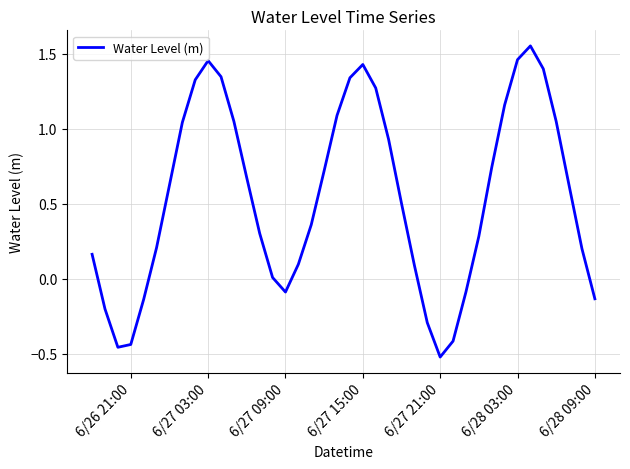

What is the difference between the maximum and minimum values?

2.1